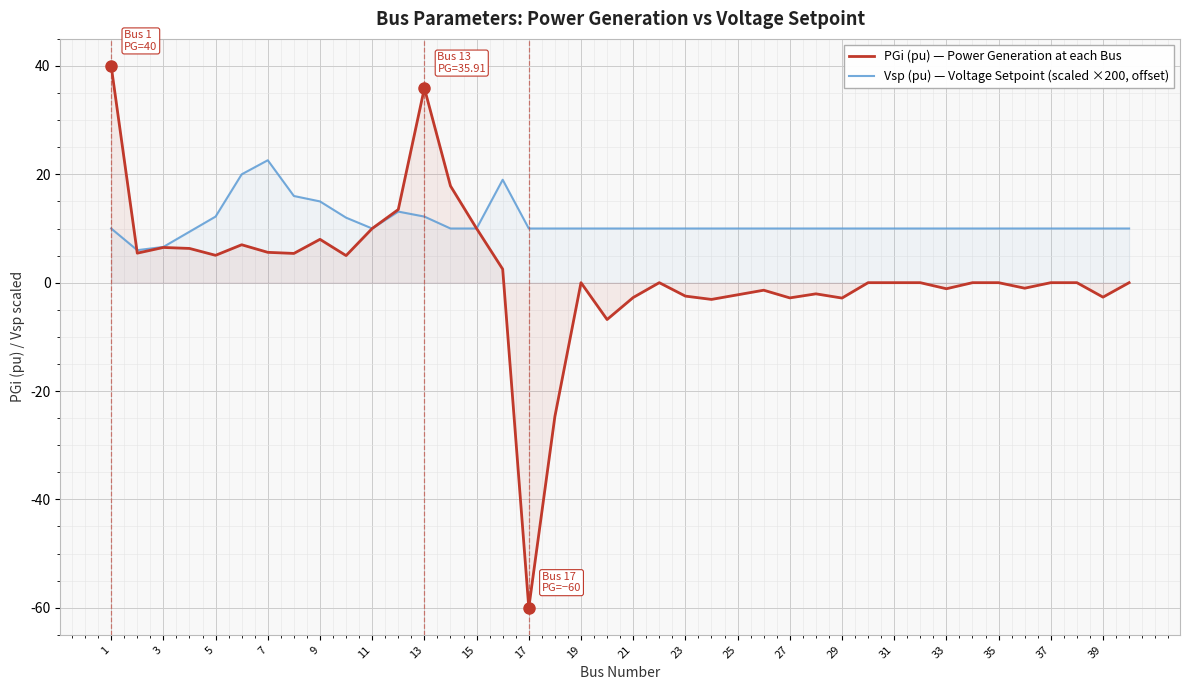

What is the maximum value shown in the chart?

40.0